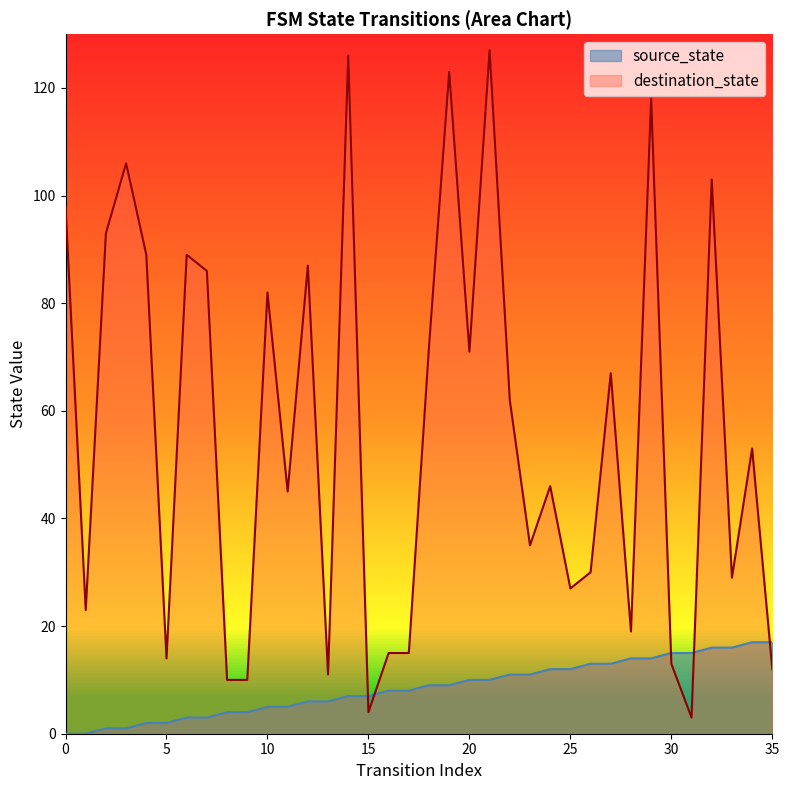

Which category has the lowest value in the destination_state series?

31